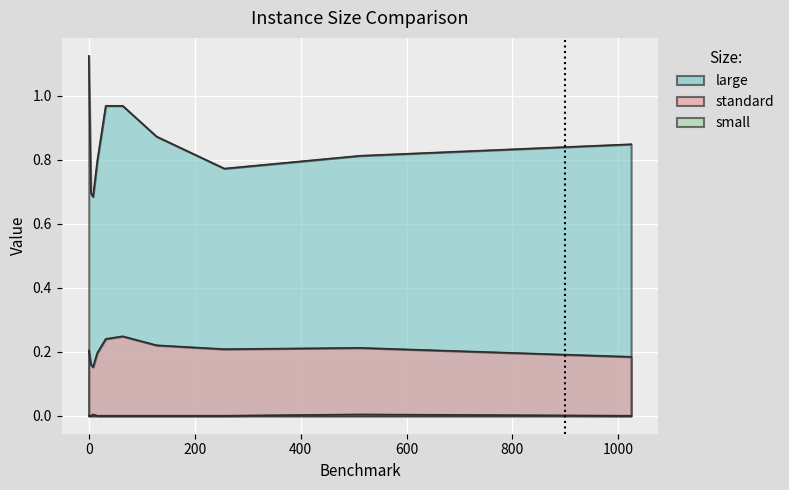

Where is the first local minimum for large?

8.0